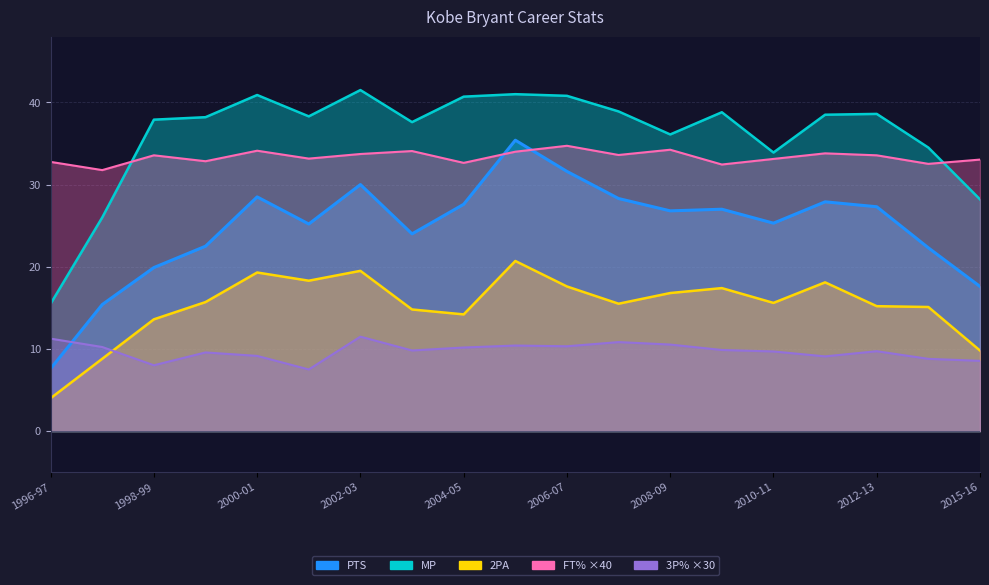

Is it true that MP equals 40.7 at 2004-05?

True